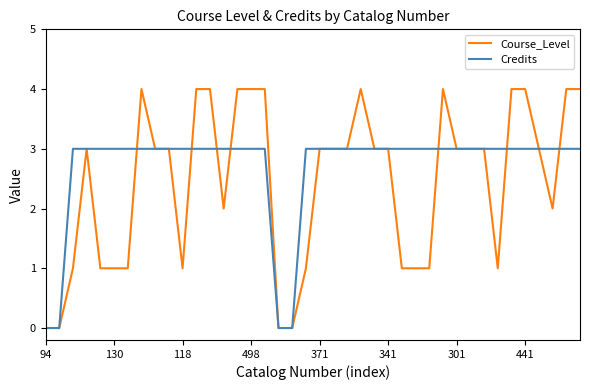

What is the greatest value displayed?

4